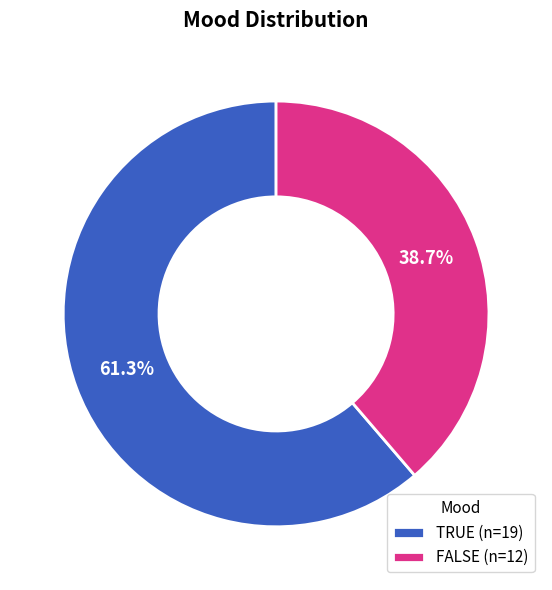

Between TRUE and FALSE, which is larger?

TRUE